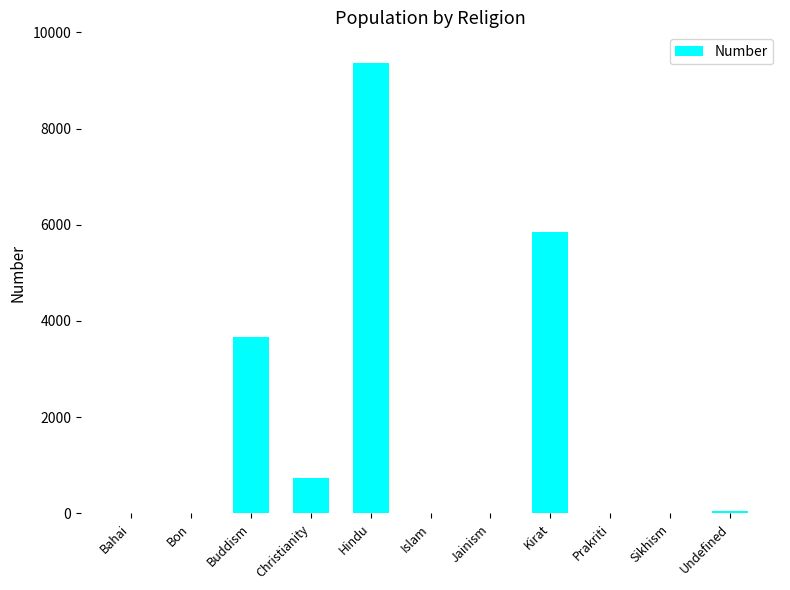

What is the change in value from Christianity to Hindu?

+8631